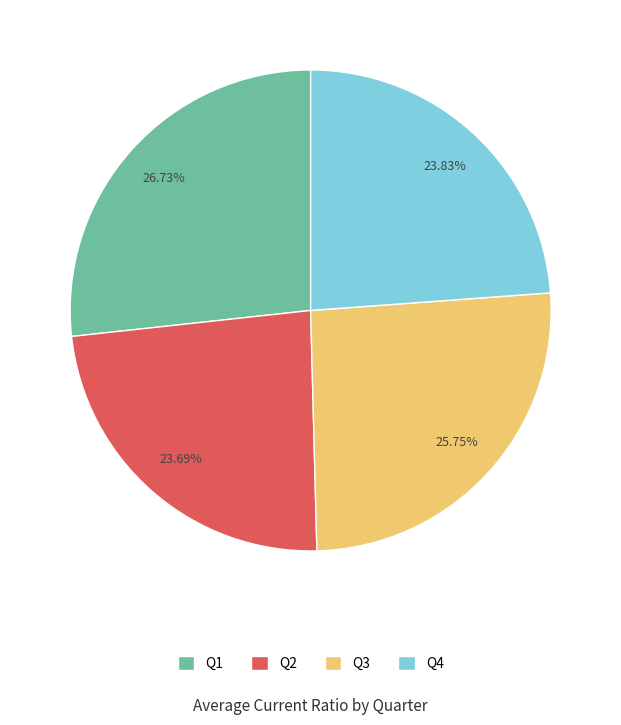

What is the ratio of the value at Q4 to the value at Q3?

0.9